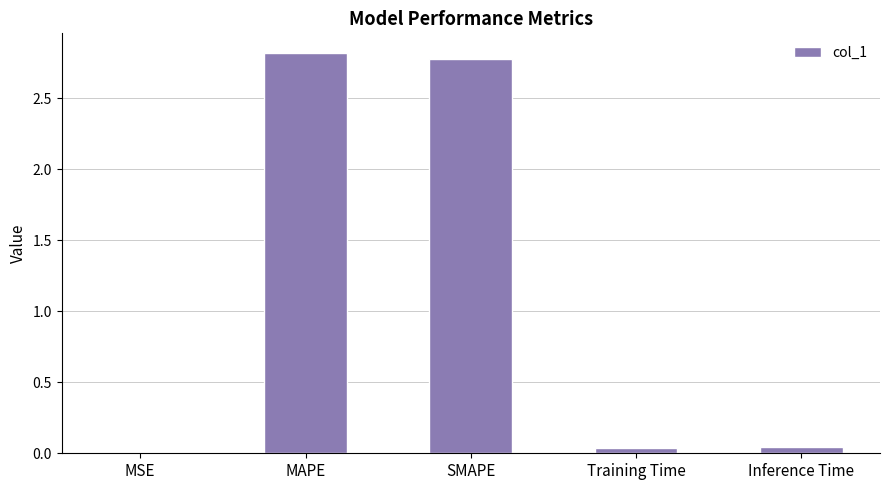

Which has a higher value, MAPE or MSE?

MAPE